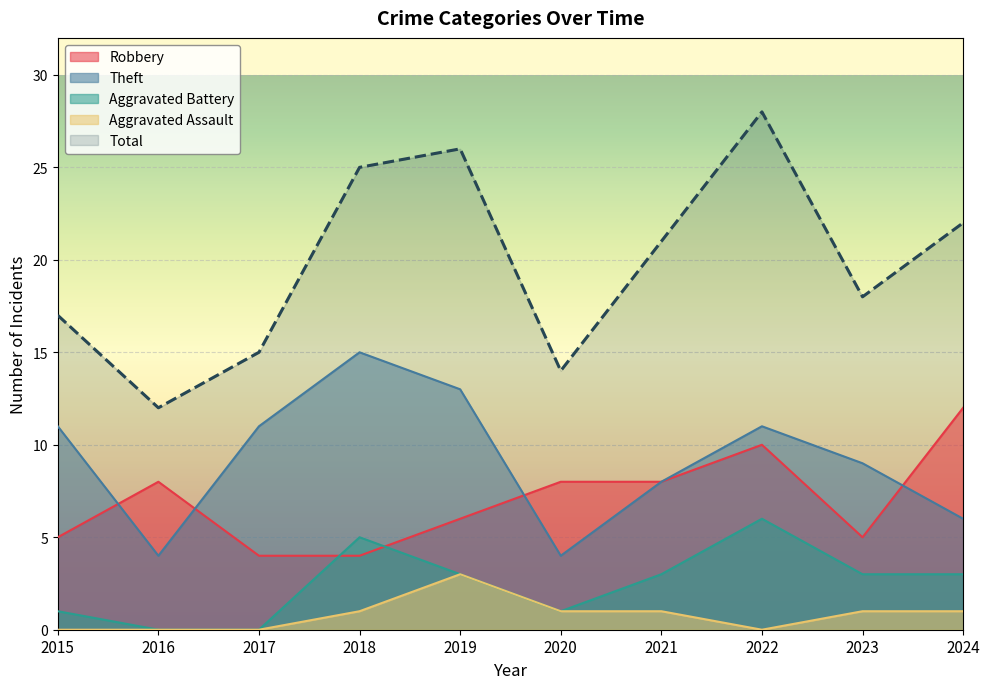

Reading left to right, extract all data points from this chart.

Robbery: 2015=5	2016=8	2017=4	2018=4	2019=6	2020=8	2021=8	2022=10	2023=5	2024=12
Theft: 2015=11	2016=4	2017=11	2018=15	2019=13	2020=4	2021=8	2022=11	2023=9	2024=6
Aggravated Battery: 2015=1	2016=0	2017=0	2018=5	2019=3	2020=1	2021=3	2022=6	2023=3	2024=3
Aggravated Assault: 2015=0	2016=0	2017=0	2018=1	2019=3	2020=1	2021=1	2022=0	2023=1	2024=1
Total: 2015=17	2016=12	2017=15	2018=25	2019=26	2020=14	2021=21	2022=28	2023=18	2024=22